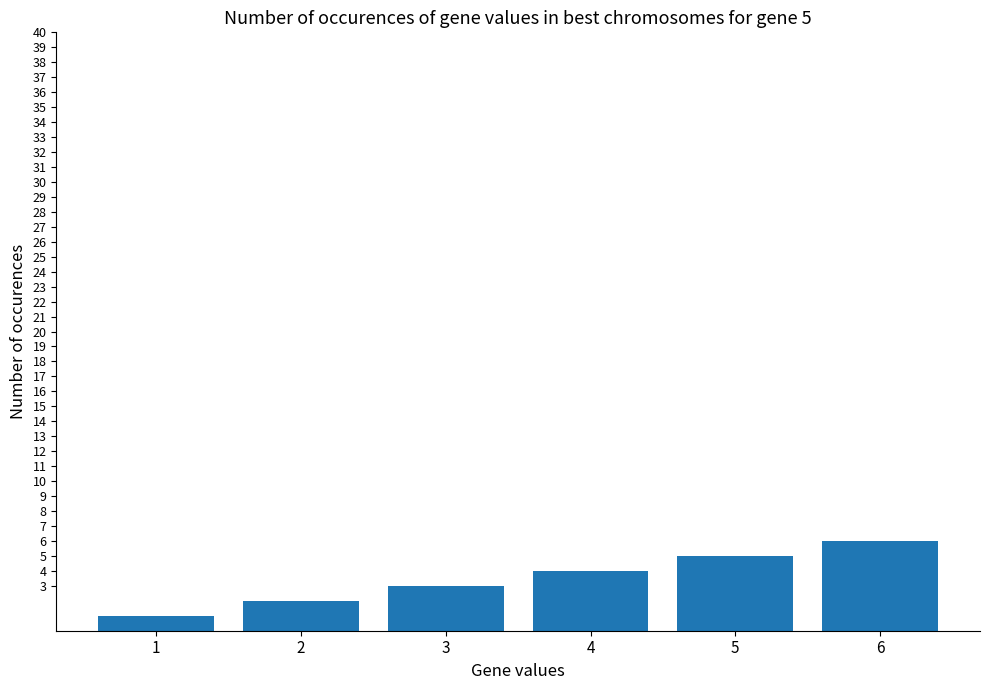

List the labels in order of value, largest first.

6, 5, 4, 3, 2, 1